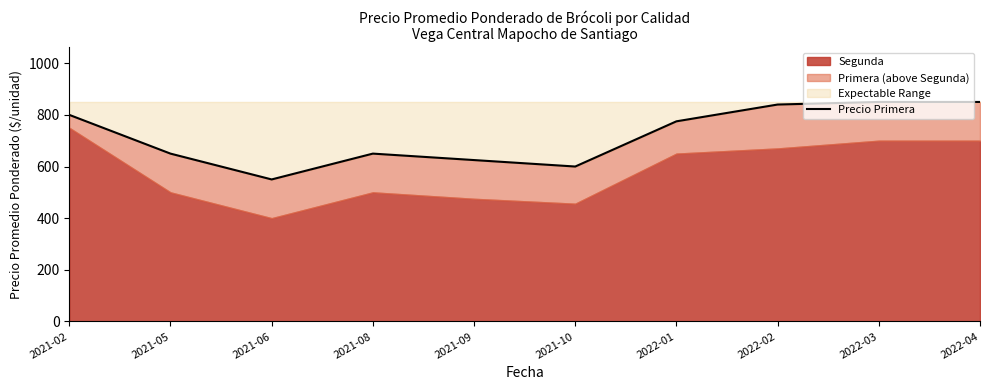

Approximately how many times larger is the value at 2021-10 compared to 2021-09?

1.0